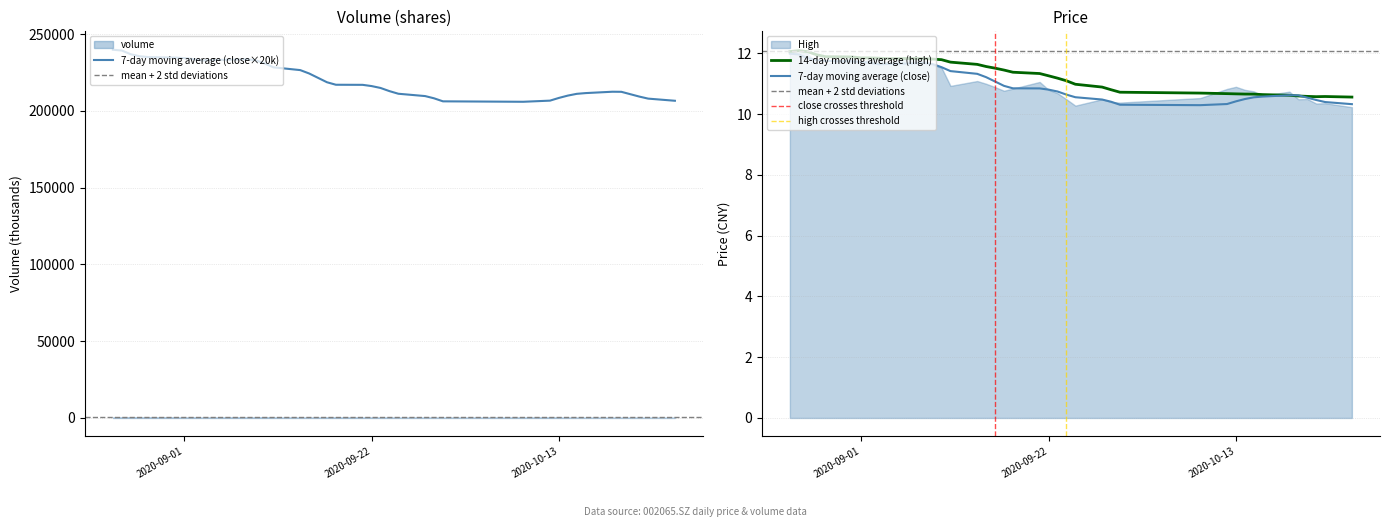

Reading left to right, transcribe all the data shown in this chart.

vol: vol=300129.3	close=319707.3	high=442267.1	3=307747.2	4=360306.8	5=326926.4	6=222743.8	7=336891.3	8=207596.2	9=242593.8	10=342478.8	11=247615.0	12=329677.0	13=419335.2	14=245606.7	15=218293.0	16=184454.9	17=234821.6	18=289538.4	19=312062.3	20=267641.2	21=225171.1	22=210215.6	23=258175.9	24=175915.0	25=229950.7	26=157493.2	27=184258.5	28=228910.0	29=315230.0	30=205072.6	31=195917.6	32=146213.0	33=168296.4	34=141784.1	35=145710.1	36=165085.1	37=116371.0	38=127867.0	39=118059.0
close: vol=12.0	close=11.9	high=11.6	3=11.6	4=11.6	5=11.7	6=11.6	7=11.8	8=11.6	9=11.7	10=11.7	11=11.7	12=11.4	13=10.9	14=10.9	15=11.0	16=10.9	17=10.7	18=10.7	19=10.8	20=10.9	21=10.6	22=10.6	23=10.2	24=10.1	25=10.2	26=10.3	27=10.2	28=10.5	29=10.8	30=10.8	31=10.6	32=10.6	33=10.5	34=10.5	35=10.5	36=10.3	37=10.3	38=10.2	39=10.1
high: vol=12.1	close=12.1	high=12.0	3=11.7	4=11.6	5=11.8	6=11.7	7=11.8	8=11.8	9=11.7	10=11.9	11=11.8	12=11.6	13=11.5	14=10.9	15=11.1	16=11.0	17=10.9	18=10.8	19=10.8	20=11.1	21=10.8	22=10.7	23=10.5	24=10.3	25=10.5	26=10.4	27=10.4	28=10.5	29=10.8	30=10.9	31=10.8	32=10.8	33=10.6	34=10.7	35=10.5	36=10.5	37=10.3	38=10.4	39=10.2